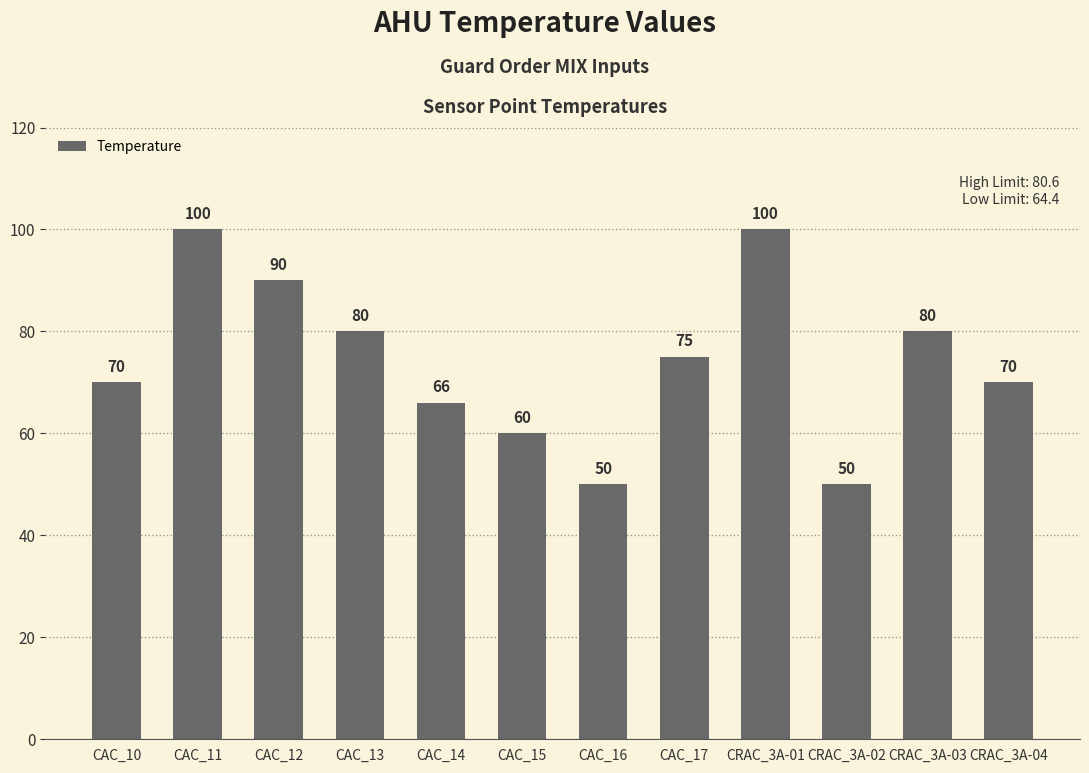

What is the change in value from CAC_10 to CAC_12?

+20